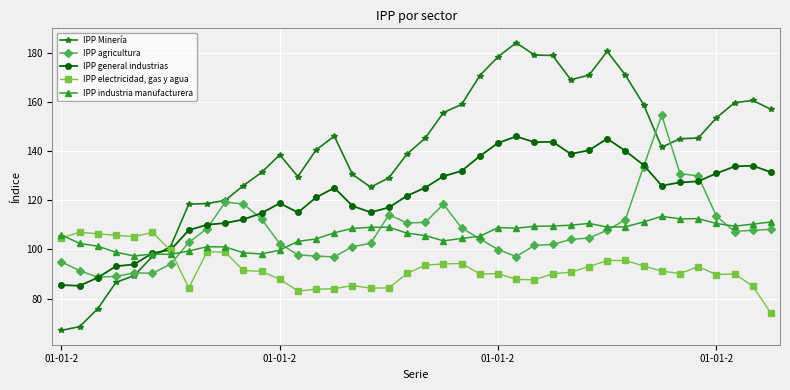

List the series in order of their peak value, lowest first.

IPP electricidad, gas y agua, IPP industria manufacturera, IPP general industrias, IPP agricultura, IPP Minería